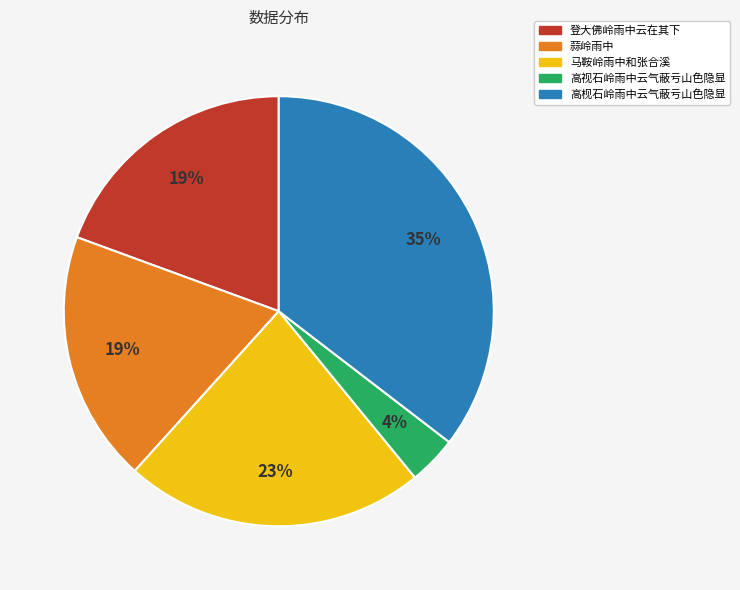

Is it true that 登大佛岭雨中云在其下 is 29% of the pie?

False